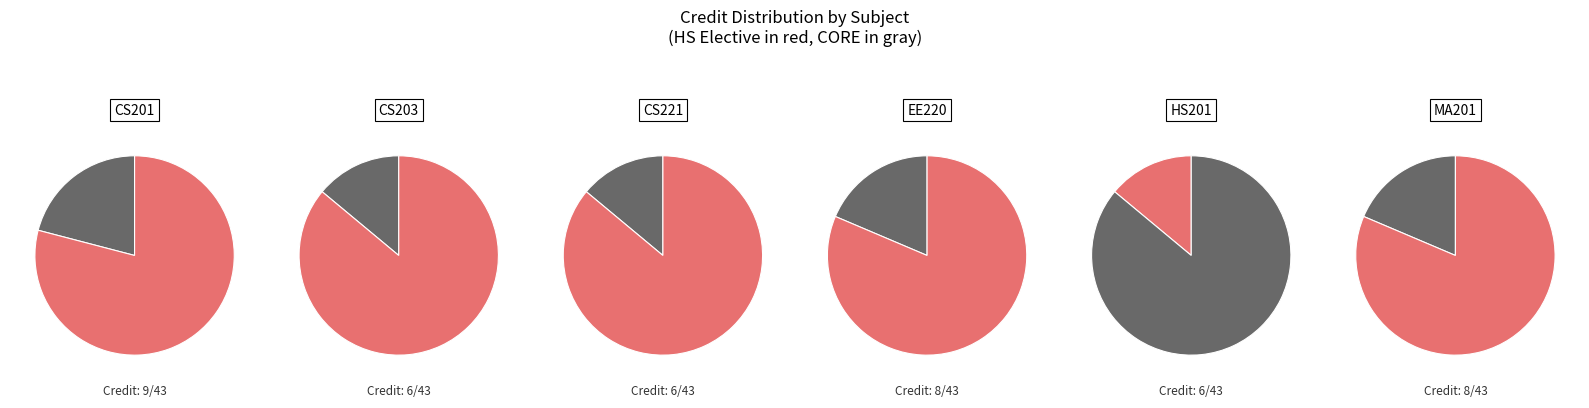

To the nearest percent, what percentage of the pie is HS201?

14%